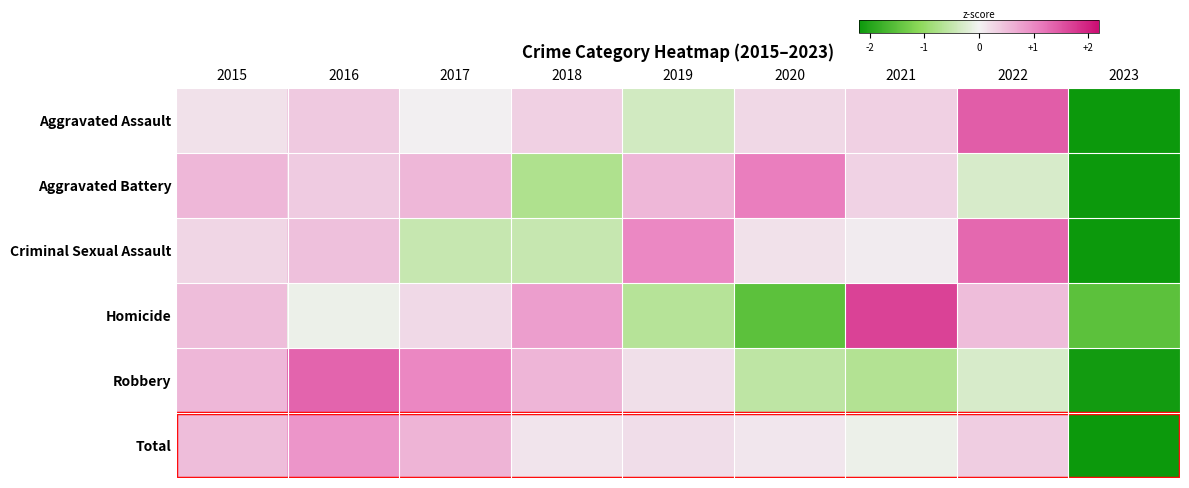

Which category has the lowest value across all series?

2023